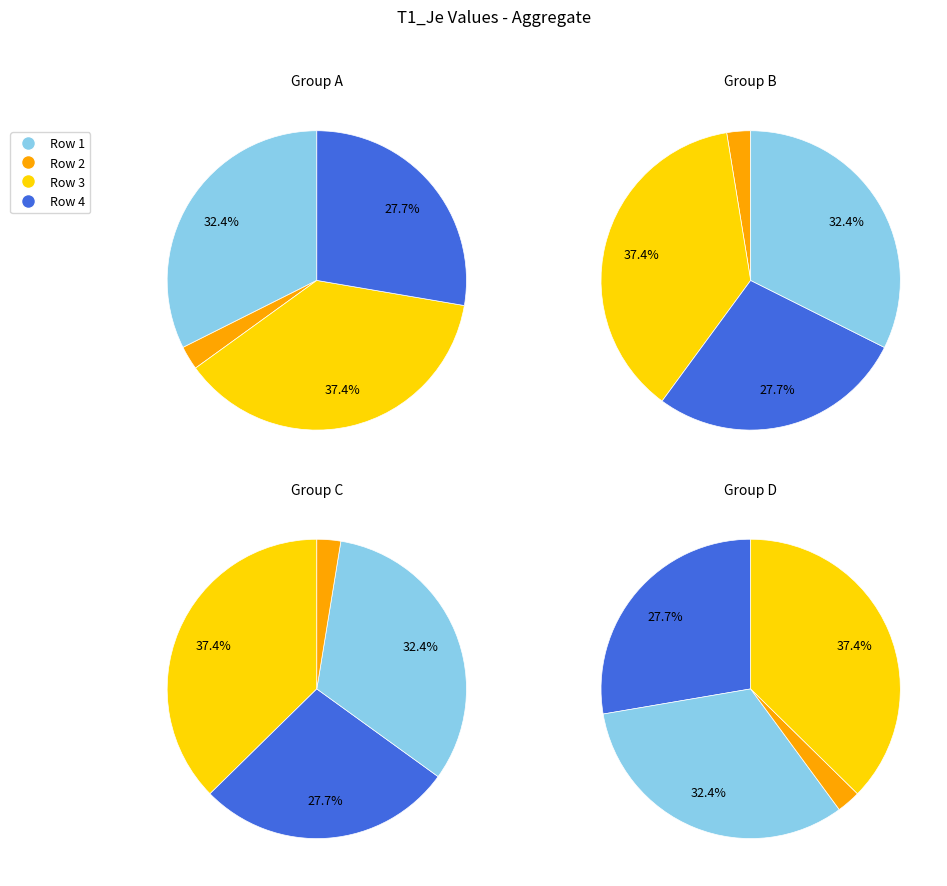

To the nearest percent, what portion does 1 represent?

32%